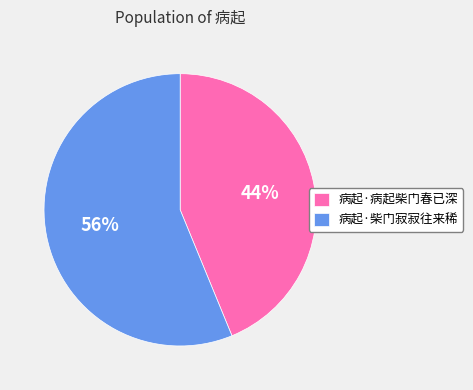

Between 病起·柴门寂寂往来稀 and 病起·病起柴门春已深, which is larger?

病起·柴门寂寂往来稀